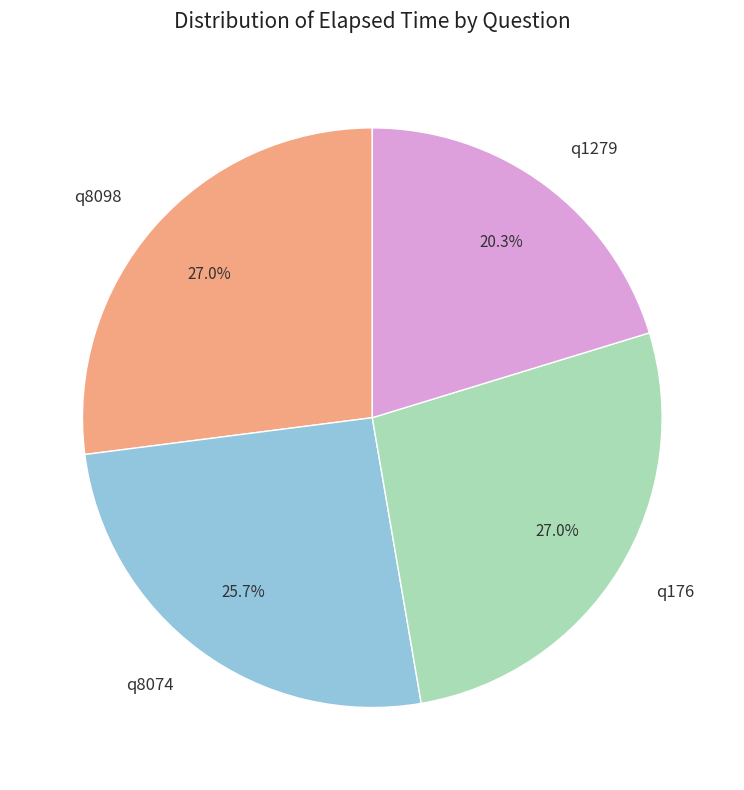

To the nearest percent, what is the difference between the largest and smallest slice percentages?

7%